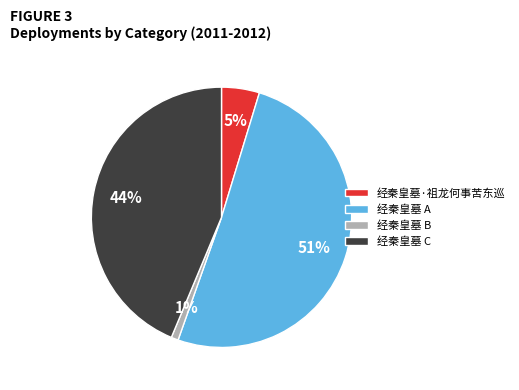

Combined, do 经秦皇墓 A and 经秦皇墓 B account for over 50%?

Yes